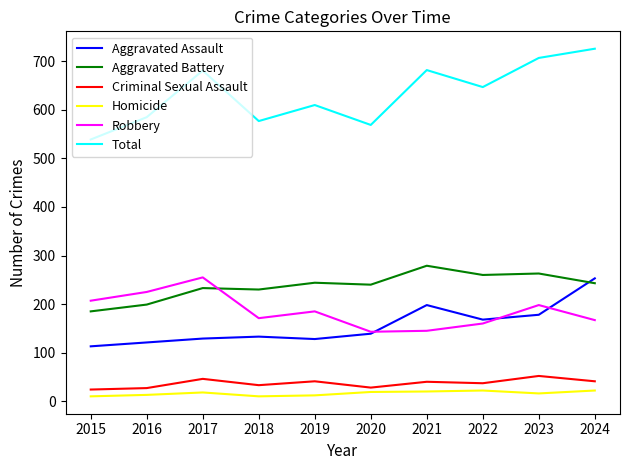

Which series has the widest spread of values?

Total